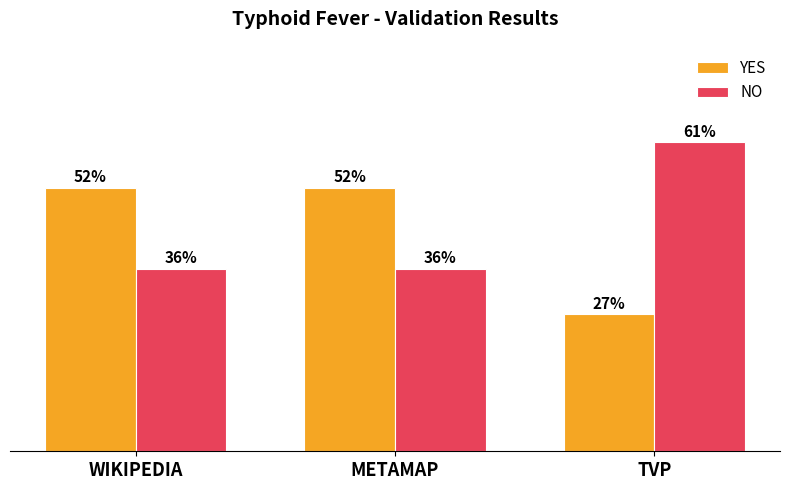

Are the bars horizontal?

No